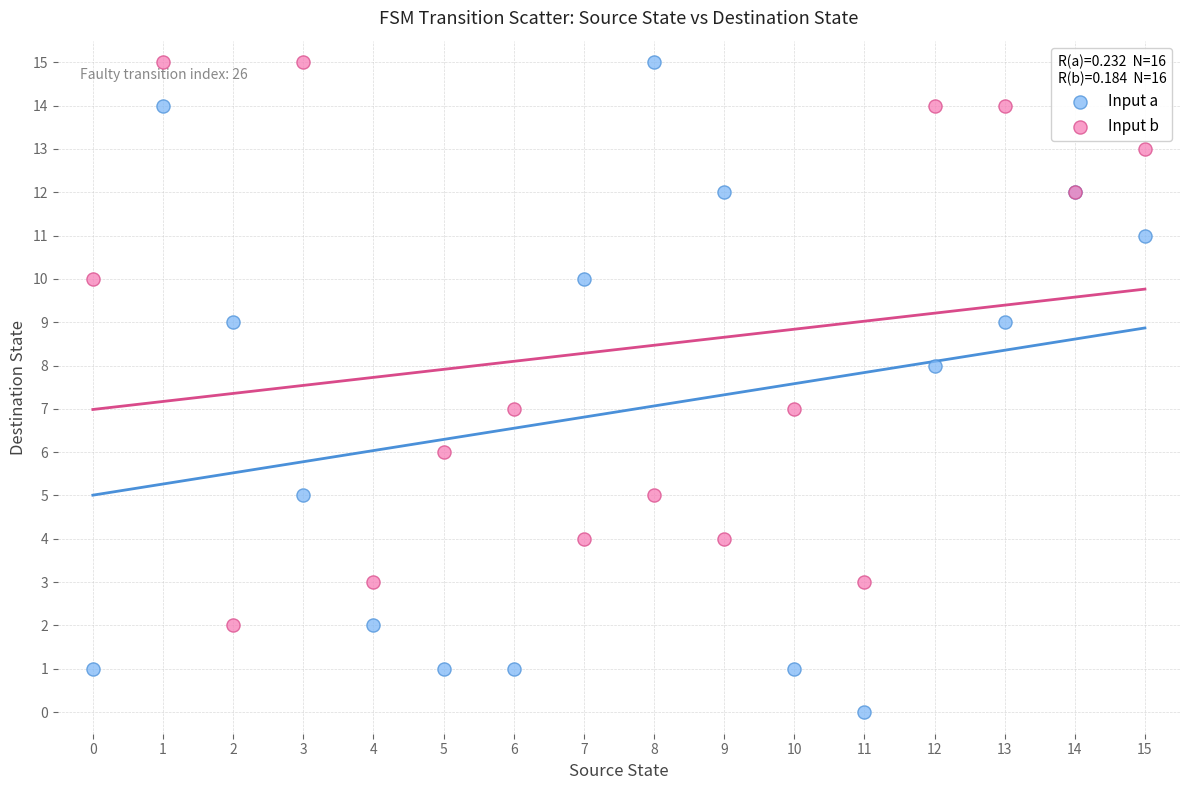

Which series contains the lowest Y value?

Input a